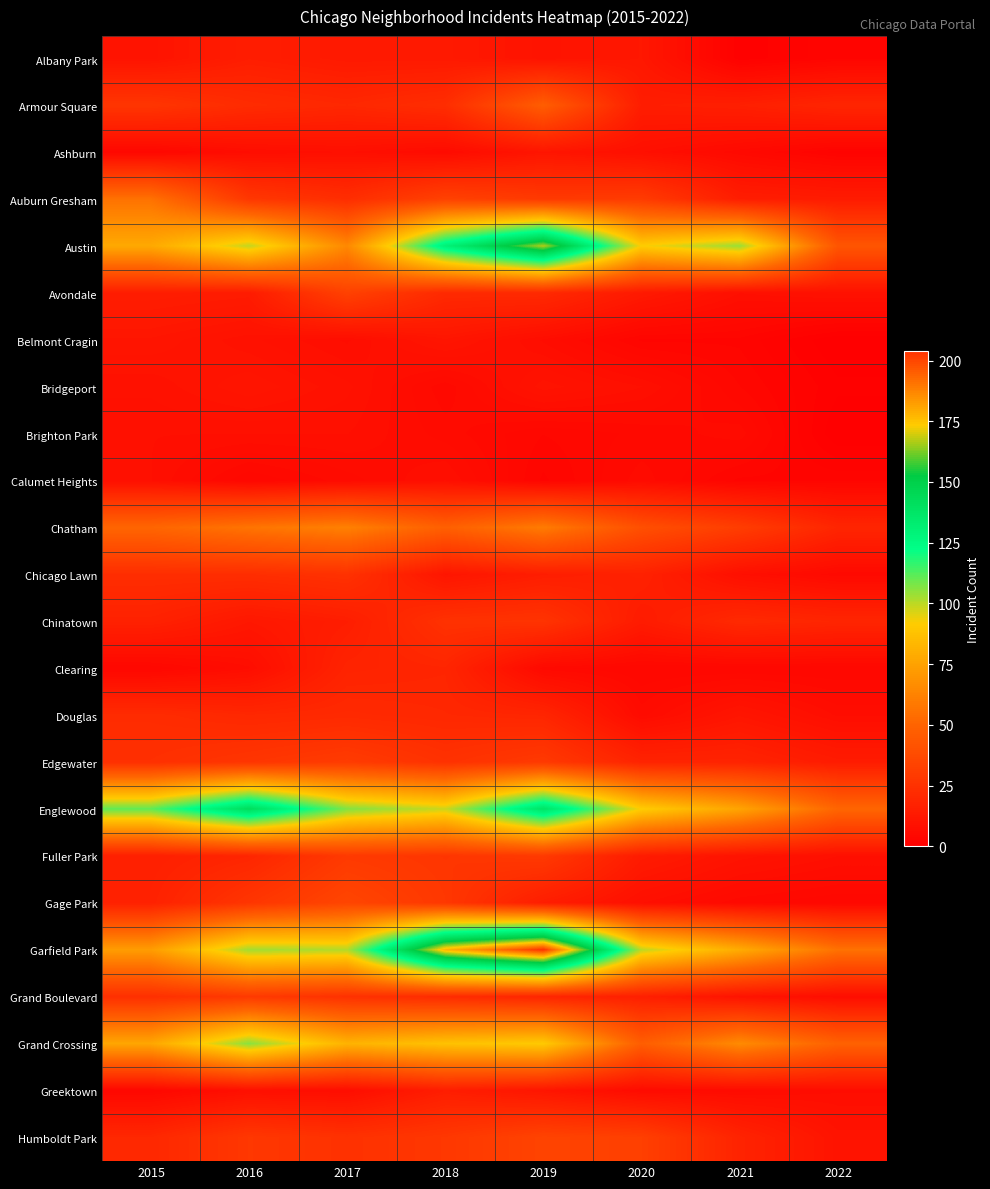

What is the total value across all series at 2019?

1004